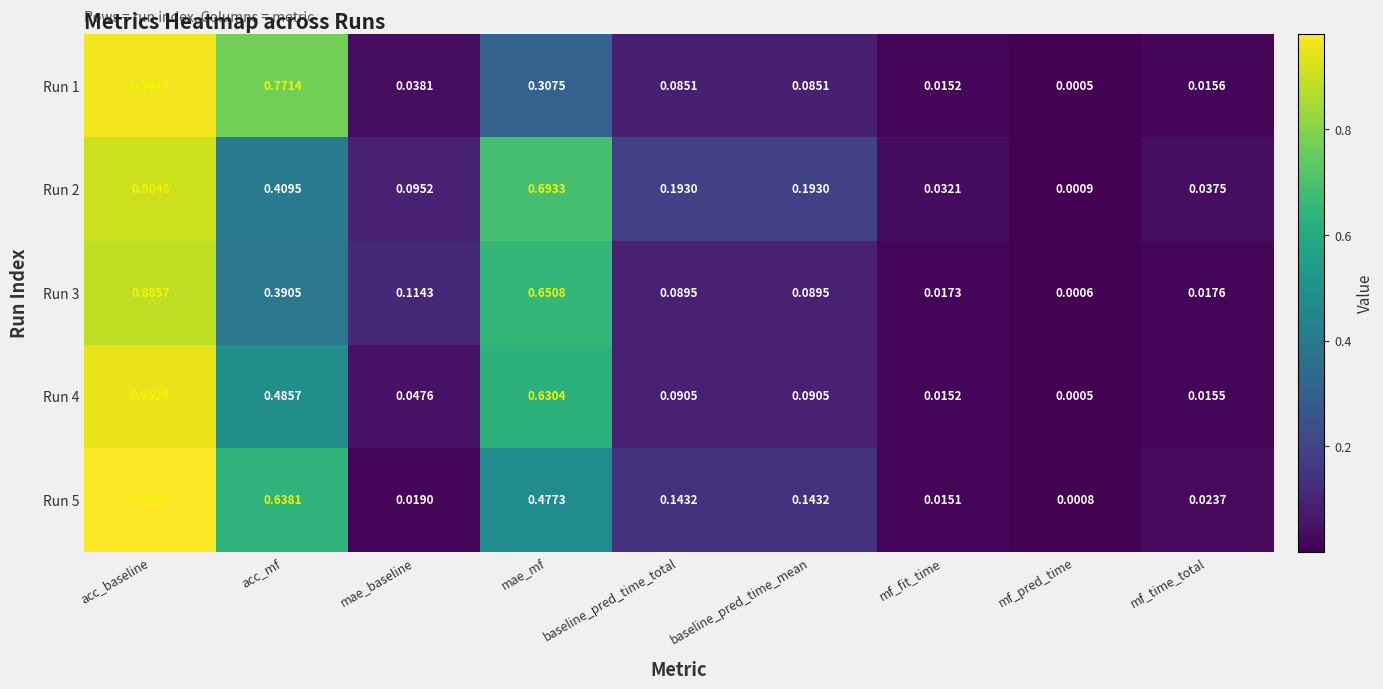

Which label corresponds to the smallest value in the chart?

mf_pred_time